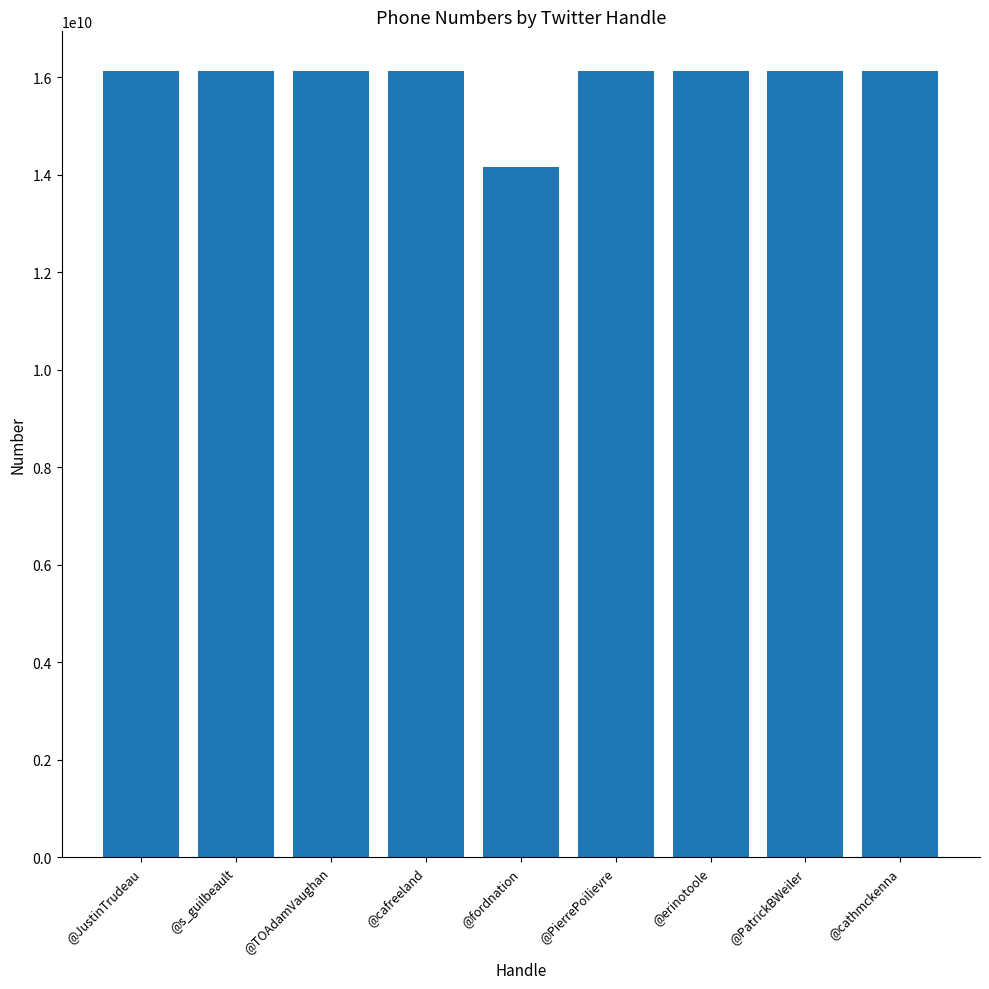

What is the difference between the second highest and second lowest values?

548423